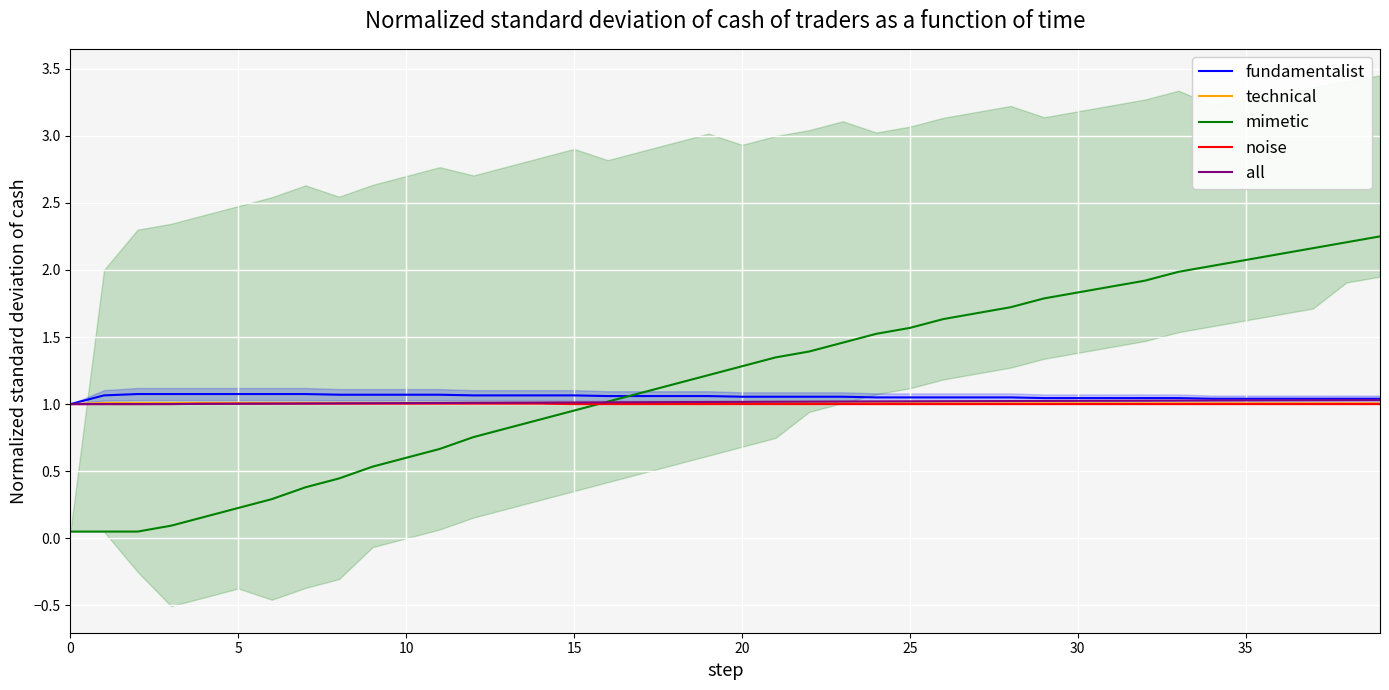

At 0, list the series in order from smallest to largest.

mimetic, fundamentalist, technical, noise, all